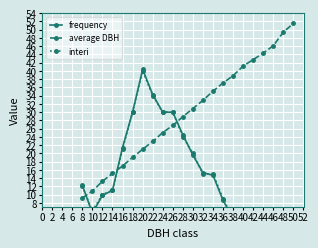

What are all the series names shown in the legend?

frequency, average DBH, interi